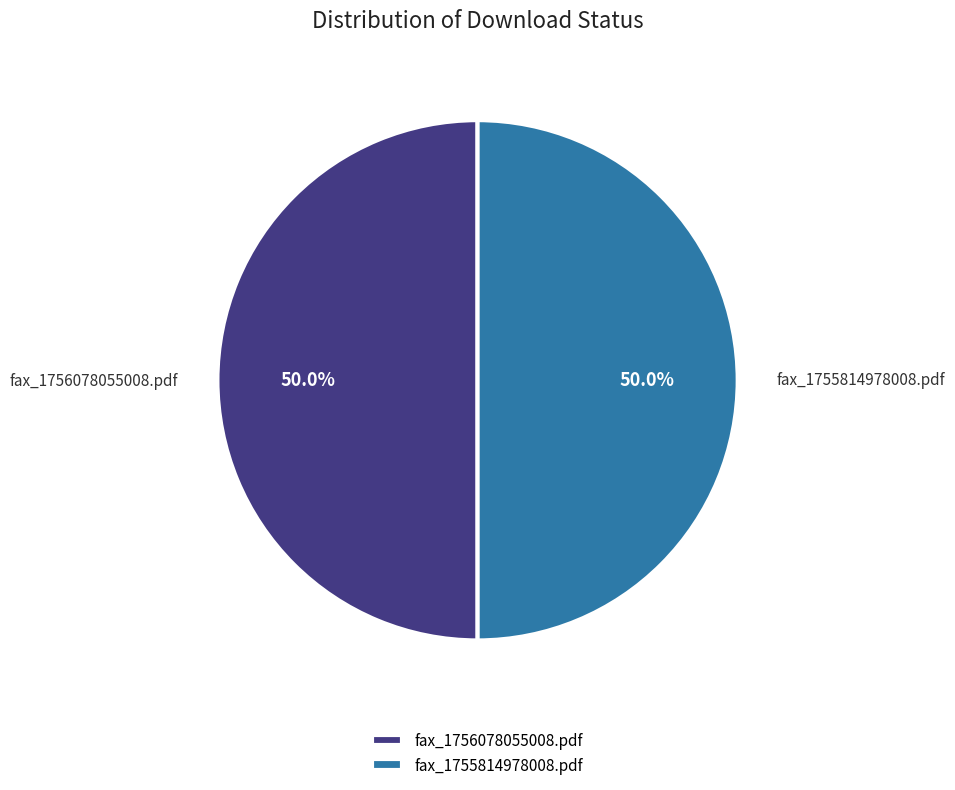

Count the number of slices in the pie.

2